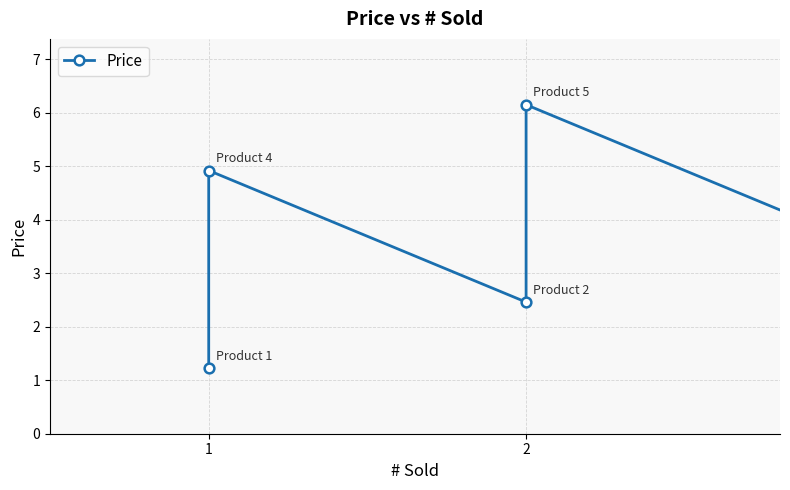

Which category has the lowest value across all series?

1